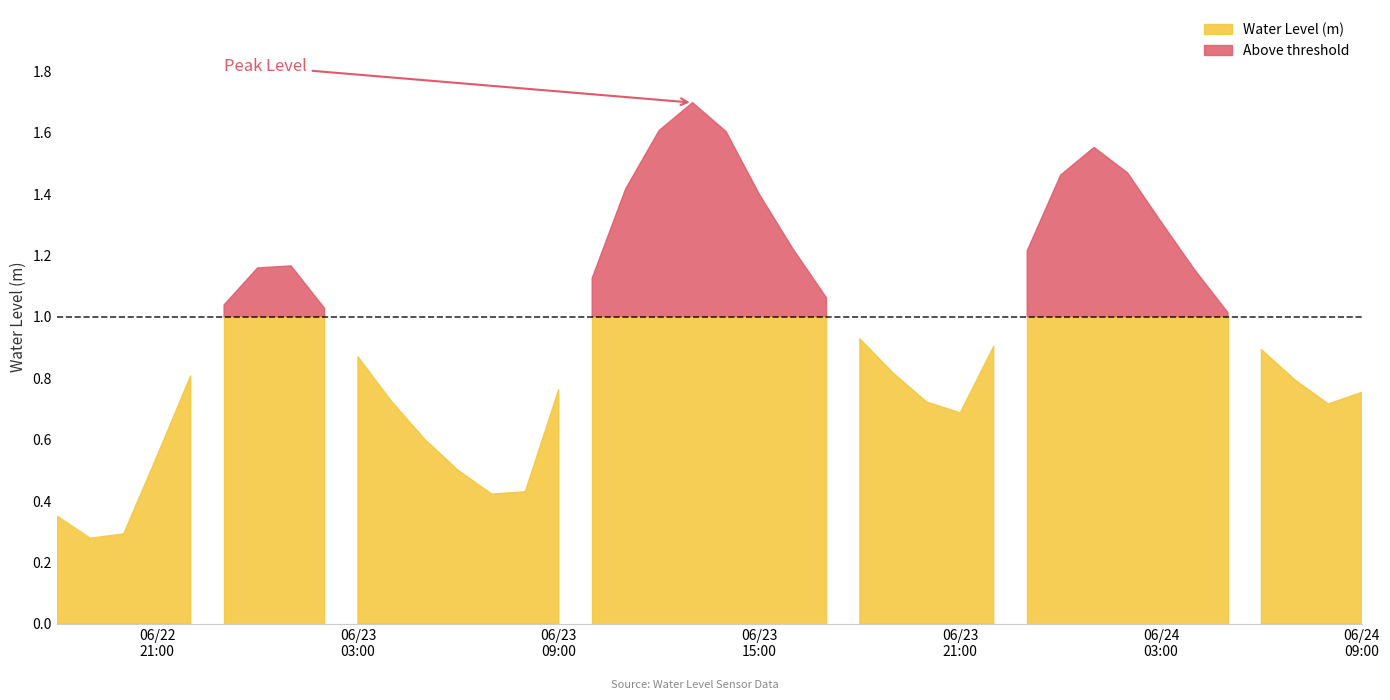

What is the minimum value shown in the chart?

0.3